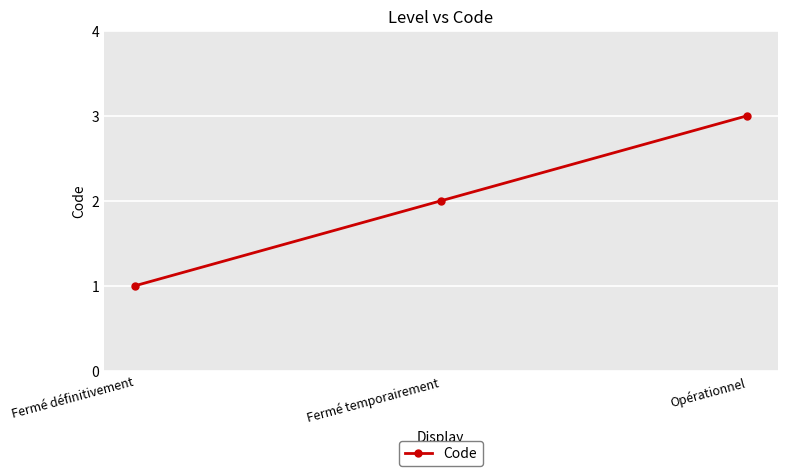

How many values are below 2?

1